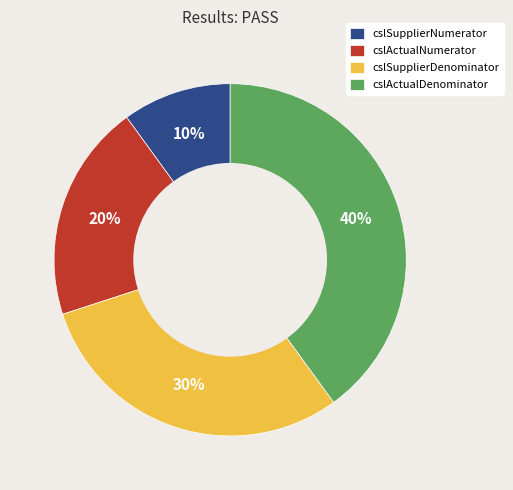

Which has a higher value, cslActualDenominator or cslActualNumerator?

cslActualDenominator